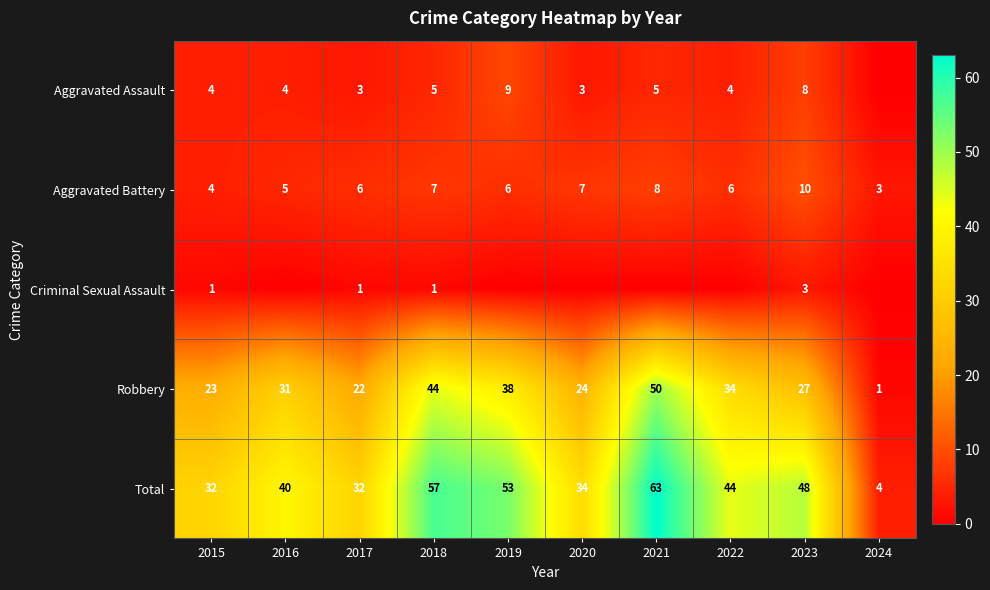

What is the difference between the second highest and second lowest values in the Aggravated Battery series?

4